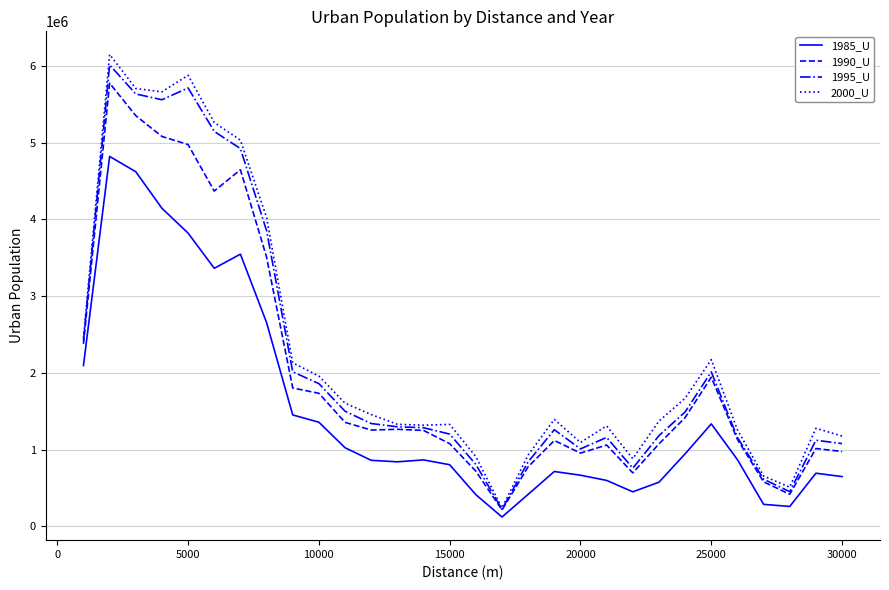

What is the maximum value shown in the chart?

6150113